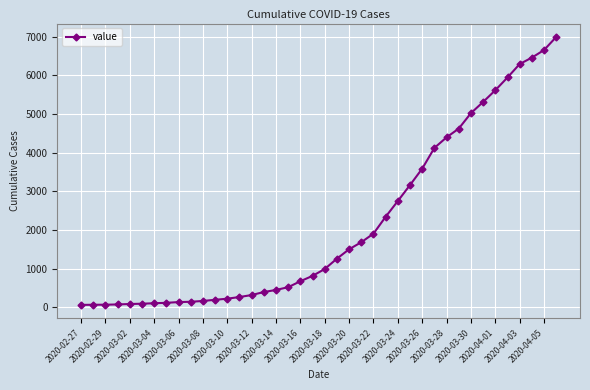

How many data points are less than 992?

20